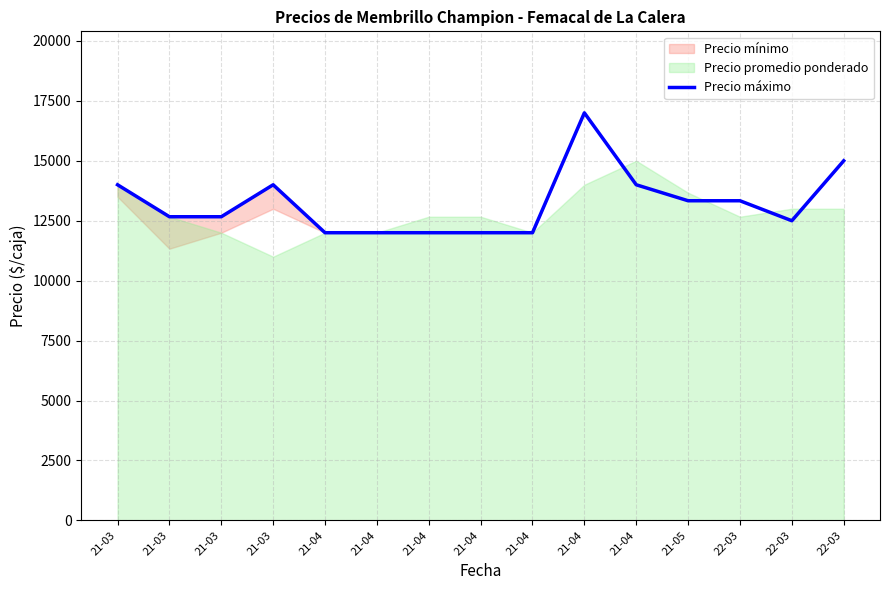

Rank the categories by value from highest to lowest.

21-04, 22-03, 21-03, 21-03, 21-04, 21-05, 22-03, 21-03, 21-03, 22-03, 21-04, 21-04, 21-04, 21-04, 21-04